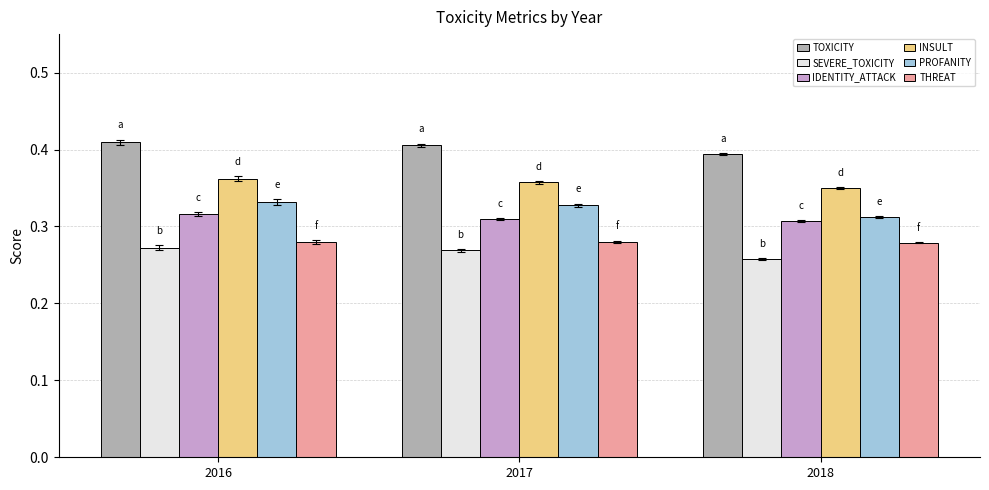

What are all the series names shown in the legend?

TOXICITY, SEVERE_TOXICITY, IDENTITY_ATTACK, INSULT, PROFANITY, THREAT